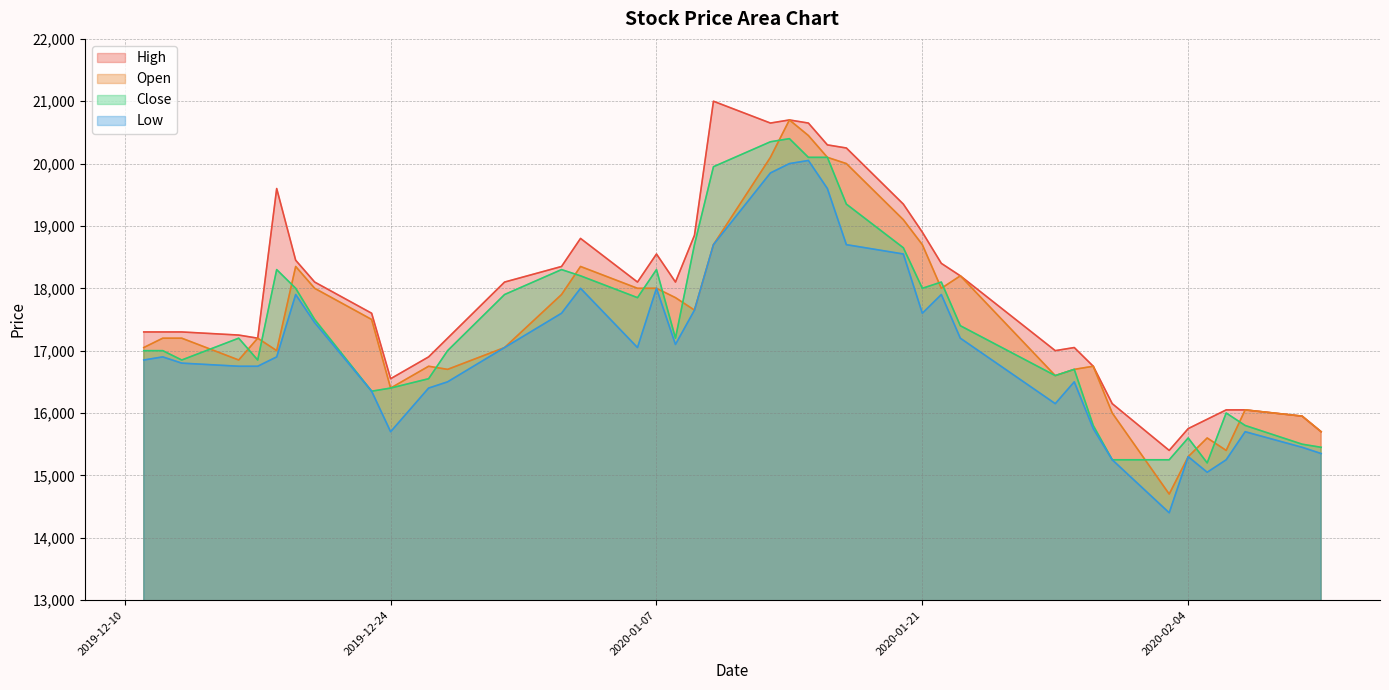

Which series has the largest total across all categories?

High